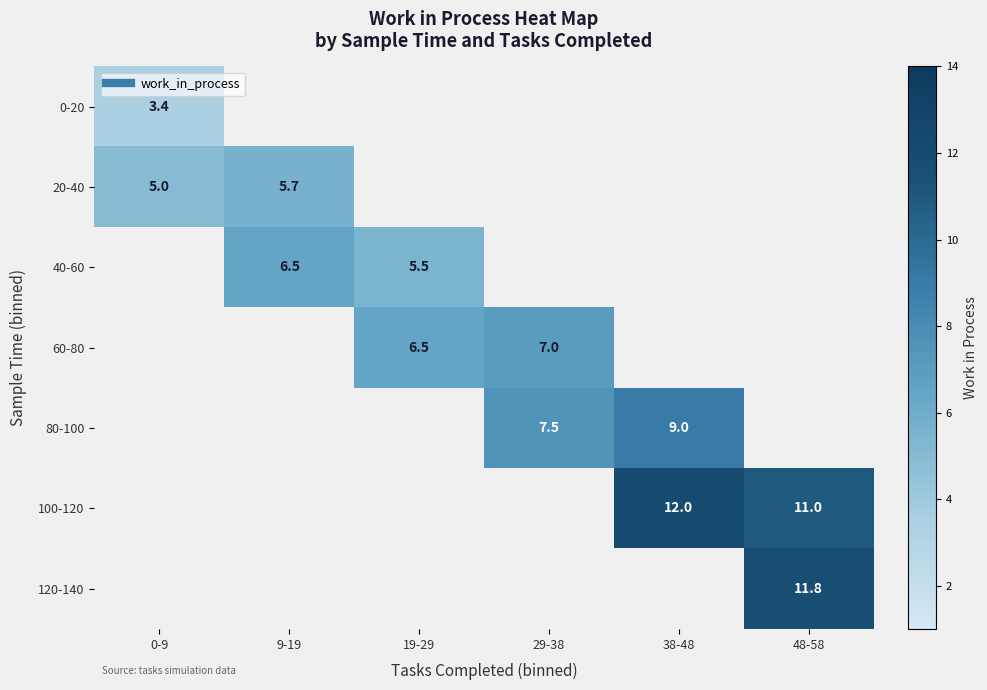

What is the minimum value shown in the chart?

3.4